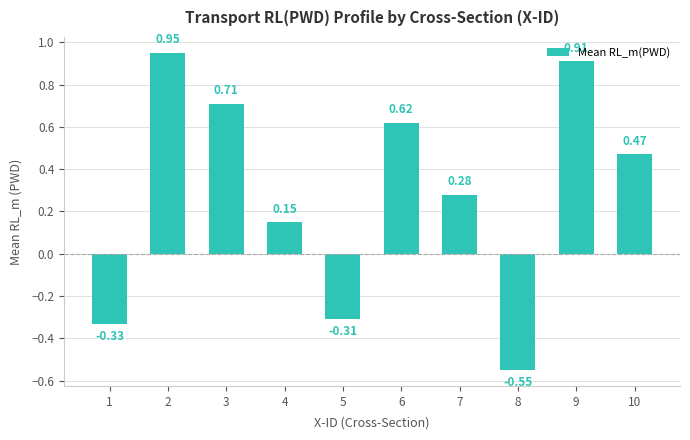

Are the bars grouped side by side (vs. stacked)?

No